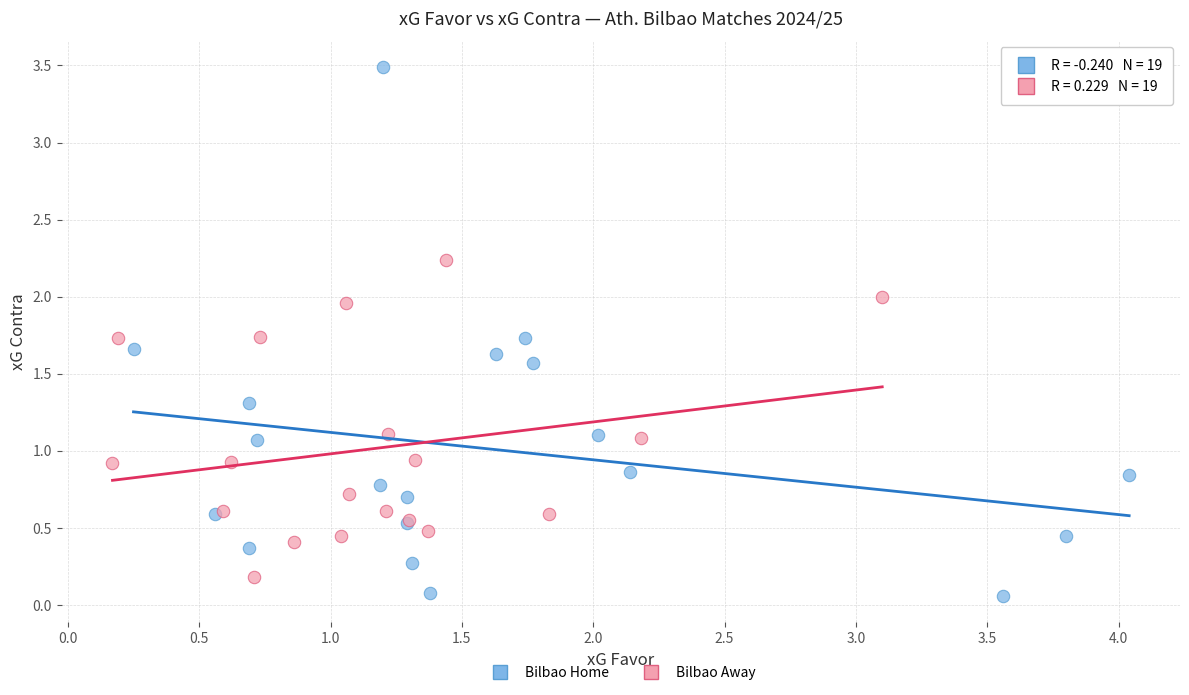

Which series has the largest Y range (max minus min)?

Bilbao Home